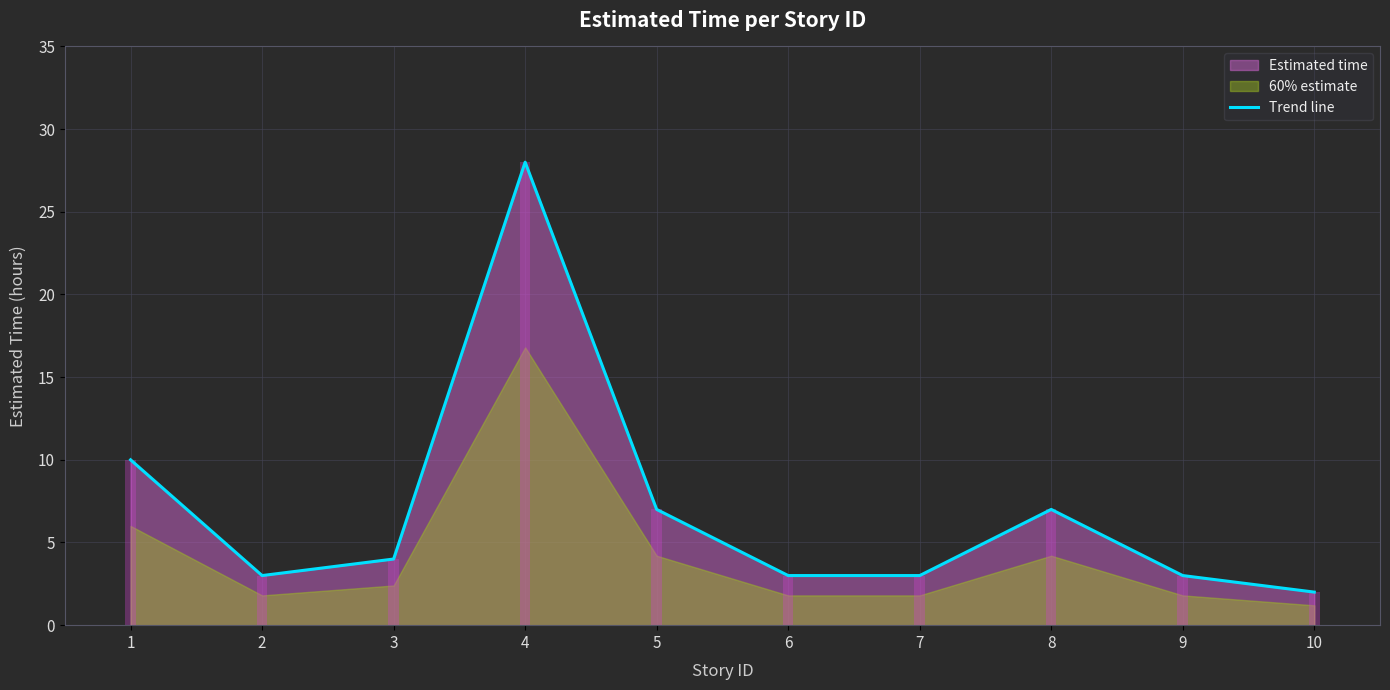

Reading right to left, what are all the values shown in this chart?

10=2	9=3	8=7	7=3	6=3	5=7	4=28	3=4	2=3	1=10